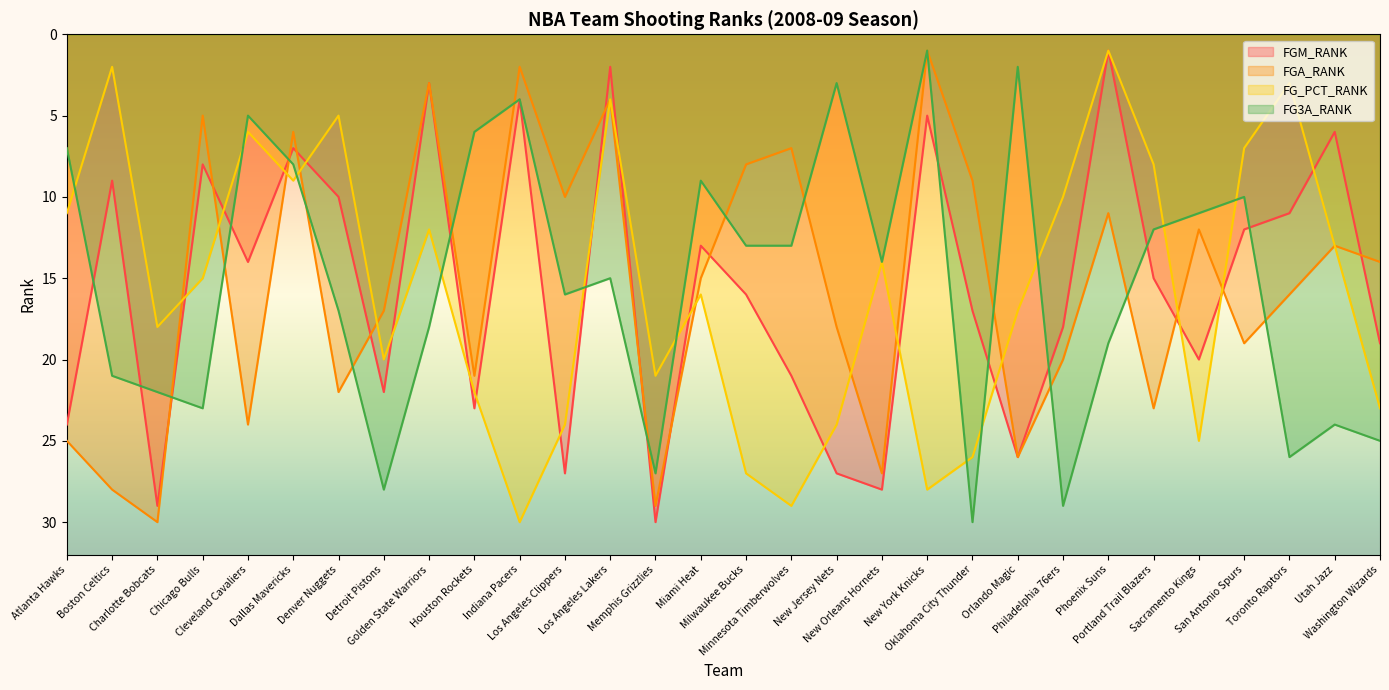

What is the difference between the highest and lowest values at Phoenix Suns?

18